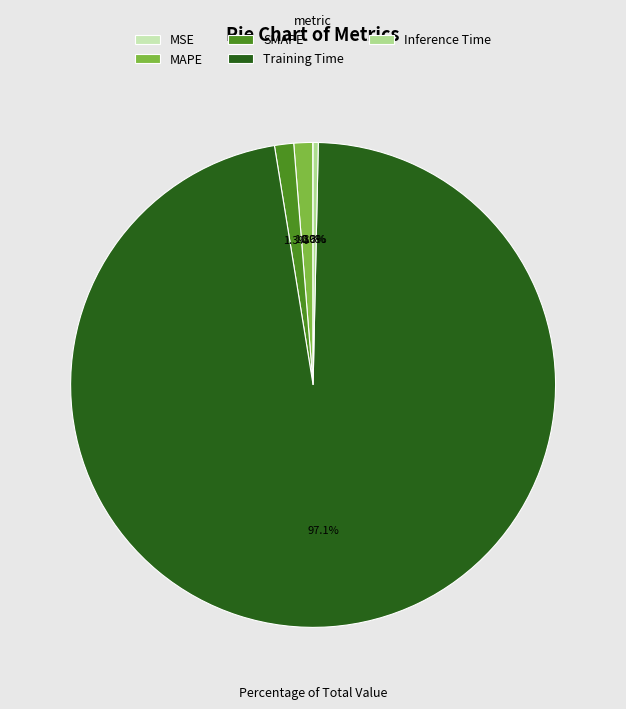

Between Inference Time and Training Time, which is larger?

Training Time